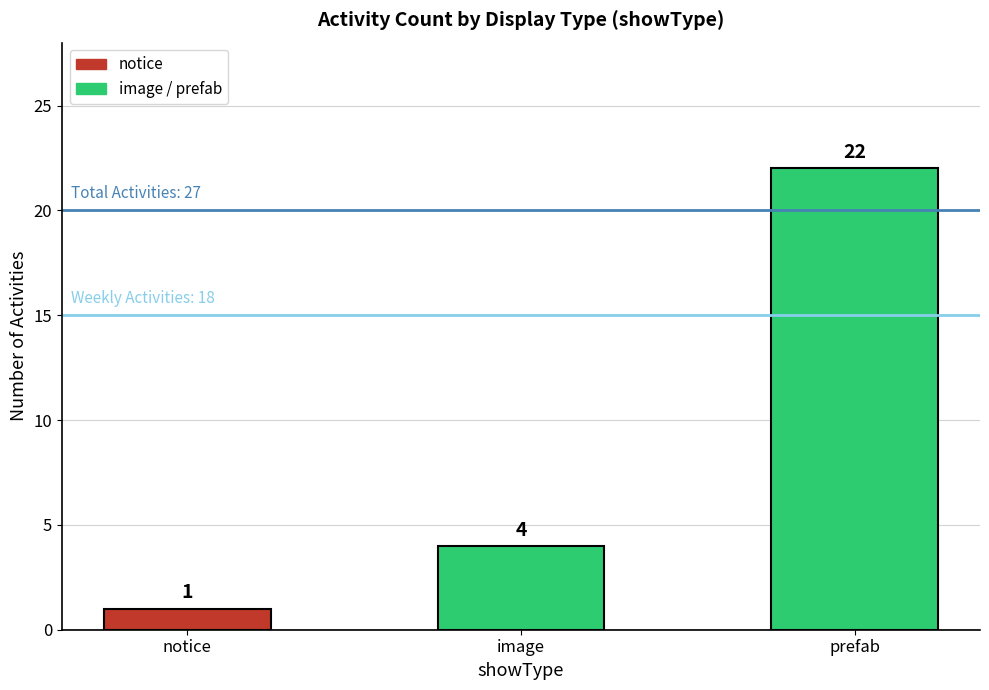

What is the label of the 3rd bar from the left?

prefab